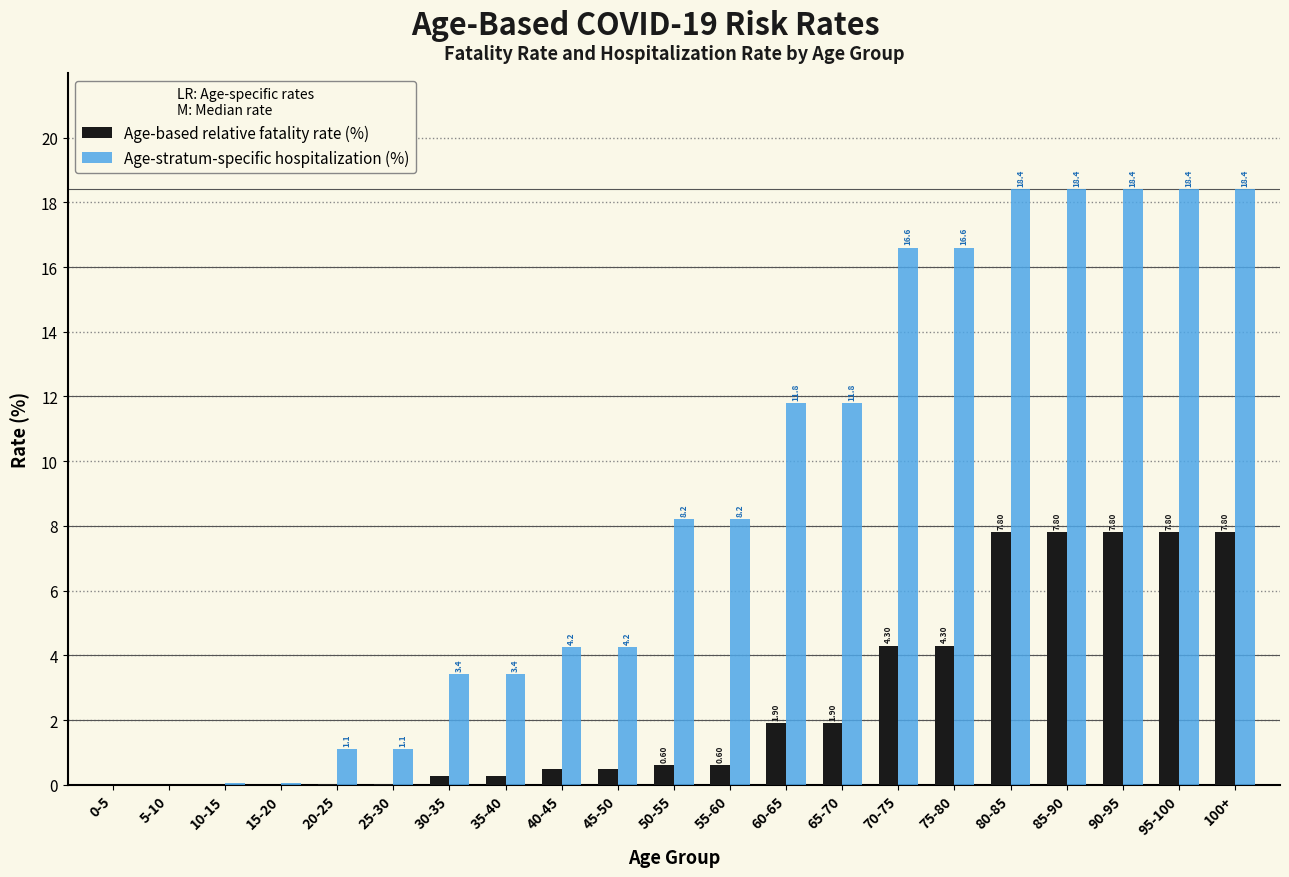

Between 60-65 and 95-100, which series saw the biggest shift?

Age-stratum-specific hospitalization (%)